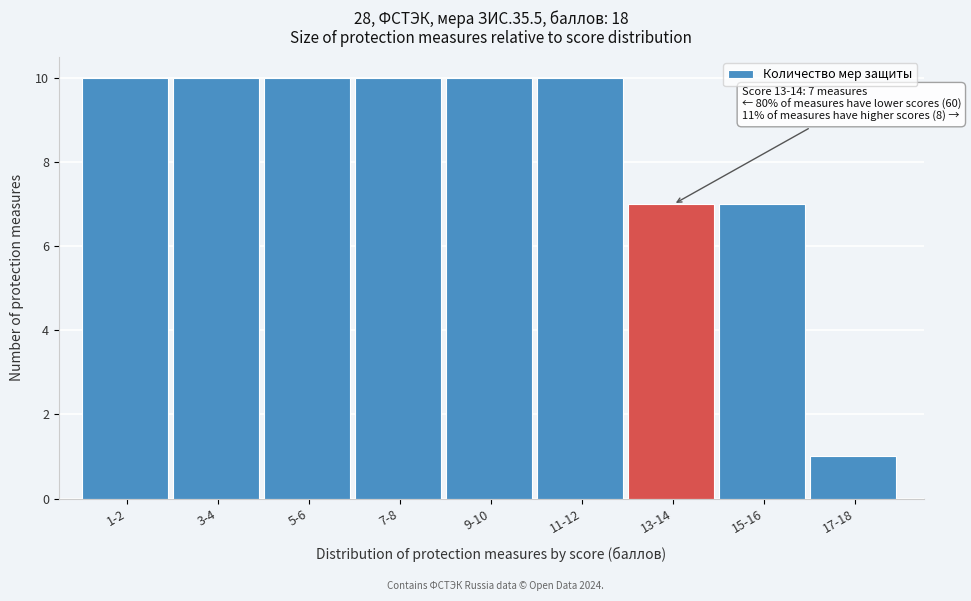

Reading left to right, list all the values displayed in this chart.

1-2=10	3-4=10	5-6=10	7-8=10	9-10=10	11-12=10	13-14=7	15-16=7	17-18=1